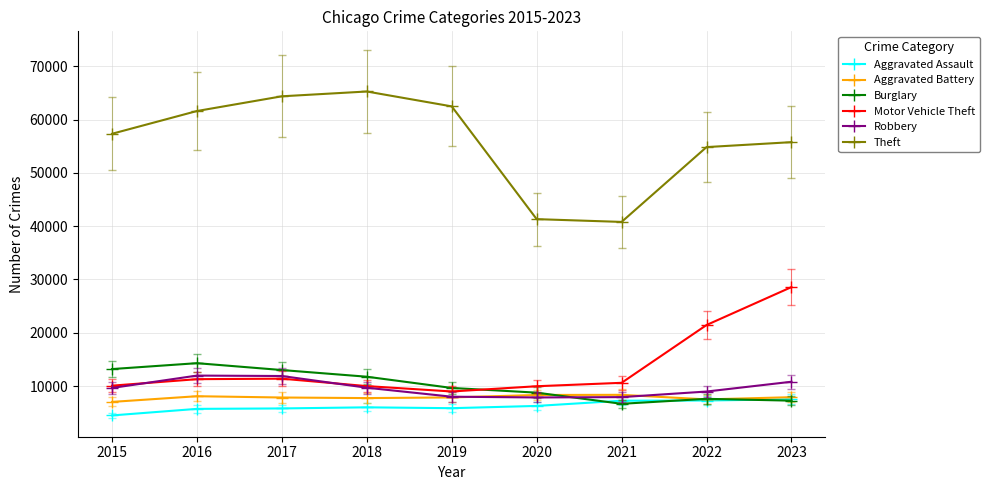

The value of Theft at 2016 is 61621. True or false?

True